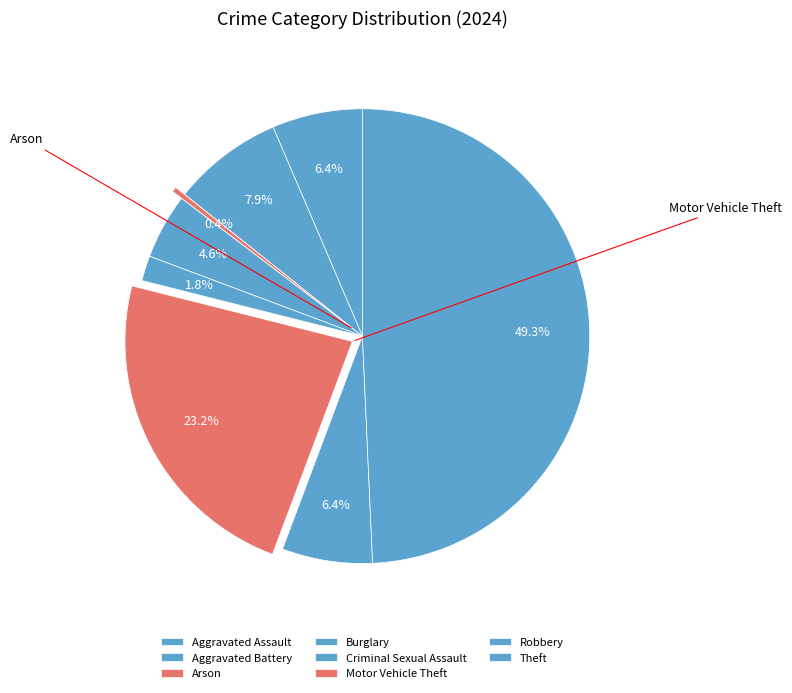

To the nearest percent, what is the difference between the Motor Vehicle Theft and Arson slice percentages?

23%